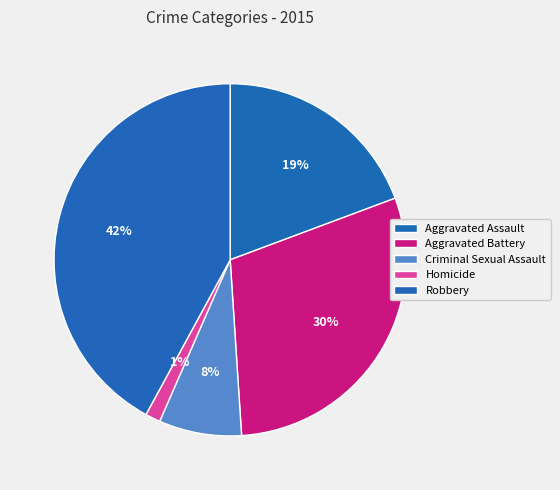

To the nearest percent, what portion does Robbery represent?

42%